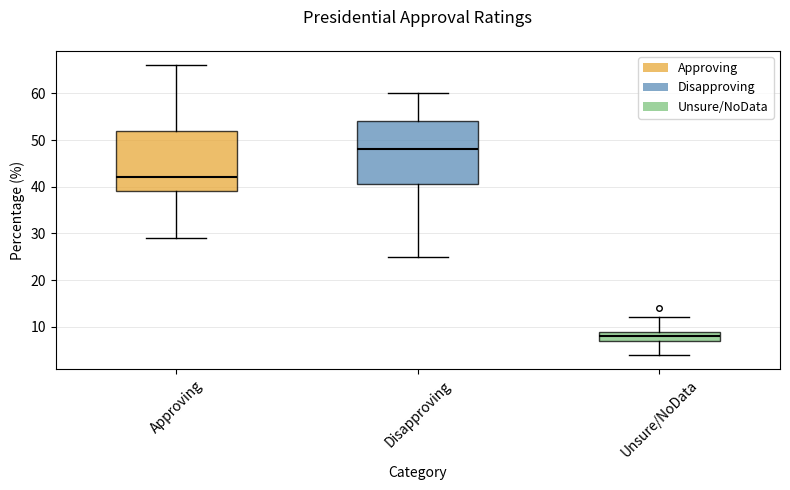

Reading left to right, transcribe this box plot: for each box, give where its median line is, the range the box spans, and where its two whiskers end, as read against the y-axis. The values are not printed on the chart, so give them approximately, as read against the axis.

Approving: median 42, box 39 to 52, whiskers 29 to 66
Disapproving: median 48, box 41 to 54, whiskers 25 to 60
Unsure/NoData: median 8, box 7 to 9, whiskers 4 to 12